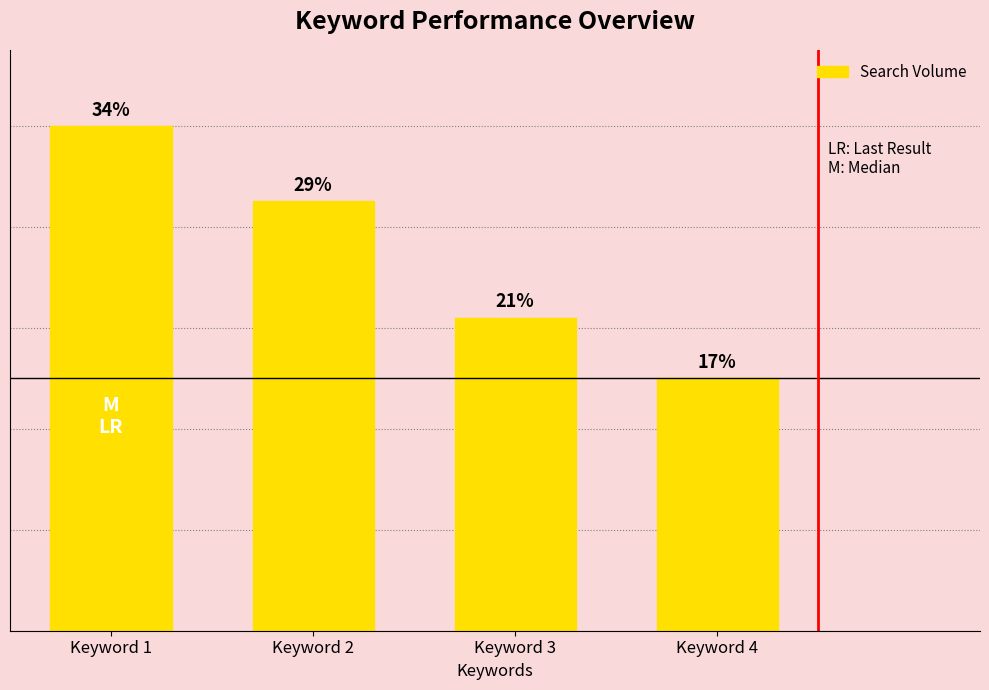

Are the bars horizontal?

No